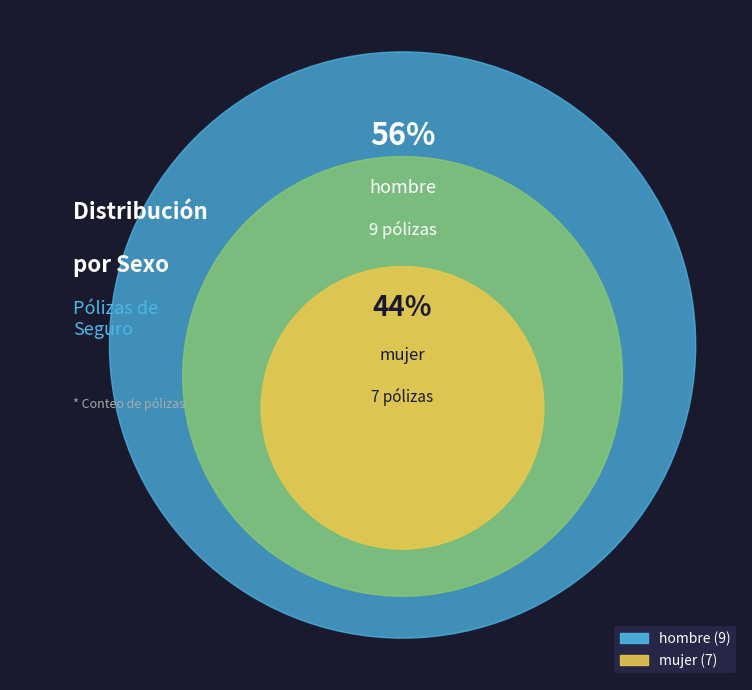

The hombre slice represents 47% of the pie. True or false?

False